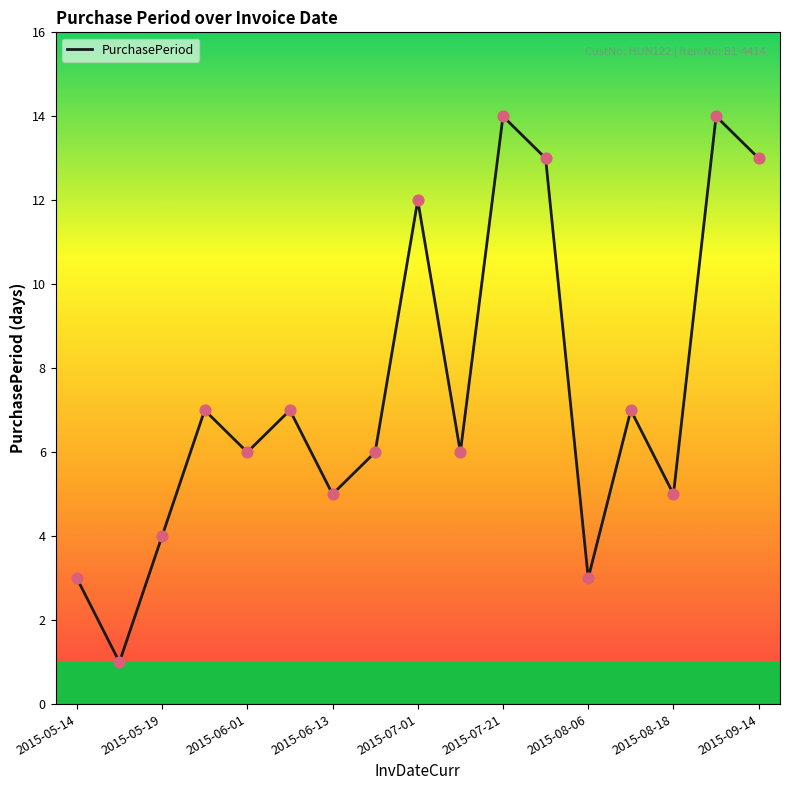

What is the maximum value shown in the chart?

14